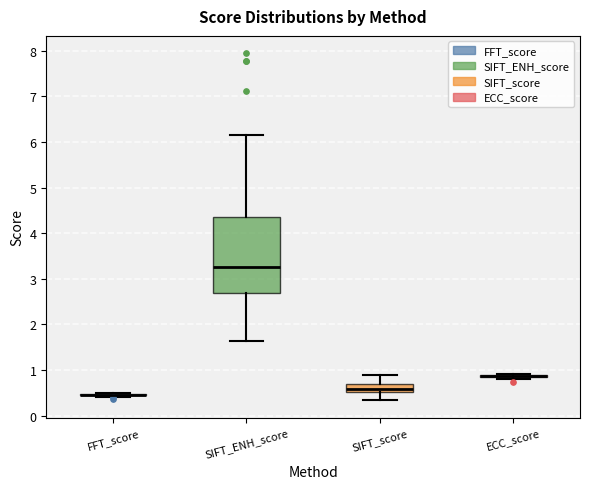

Reading left to right, transcribe this box plot: for each box, give where its median line is, the range the box spans, and where its two whiskers end, as read against the y-axis. The values are not printed on the chart, so give them approximately, as read against the axis.

FFT_score: box collapsed to a line at 0.5, whiskers 0.4 to 0.5
SIFT_ENH_score: median 3.3, box 2.7 to 4.3, whiskers 1.6 to 6.1
SIFT_score: median 0.6, box 0.5 to 0.7, whiskers 0.3 to 0.9
ECC_score: box collapsed to a line at 0.9, whiskers 0.8 to 0.9